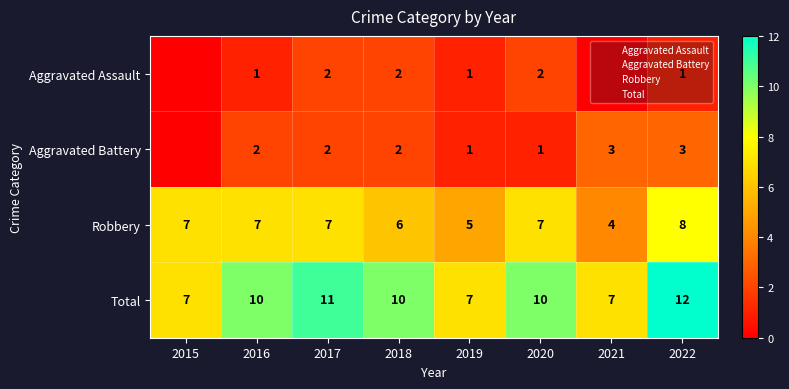

The value of Robbery at 2015 is 7. True or false?

True